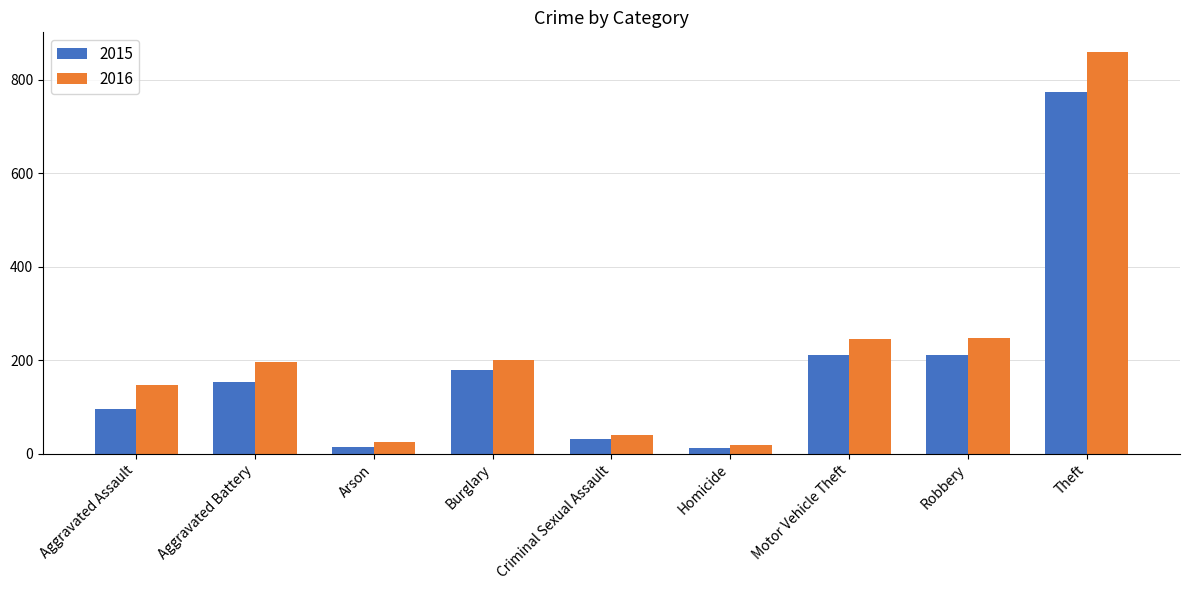

What value does the 2015 series have at Burglary?

178